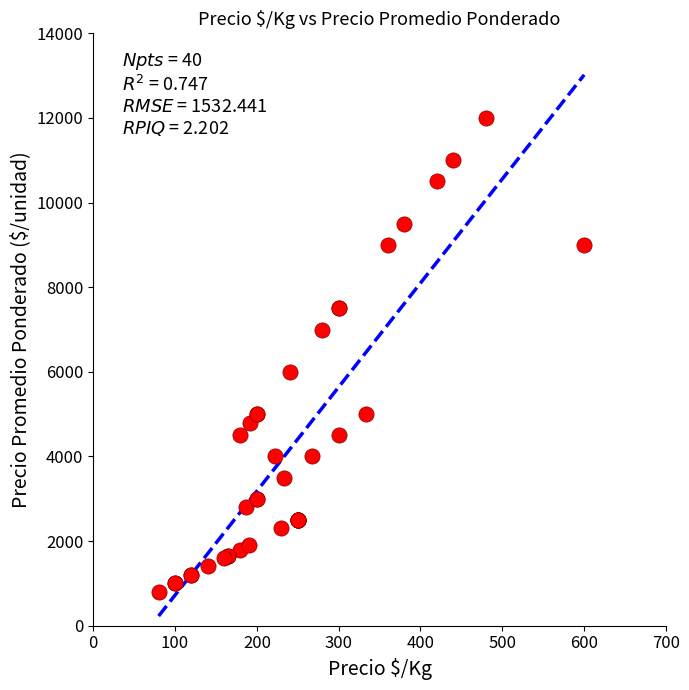

What Y value in the scatter plot is closest to 6400?

6000